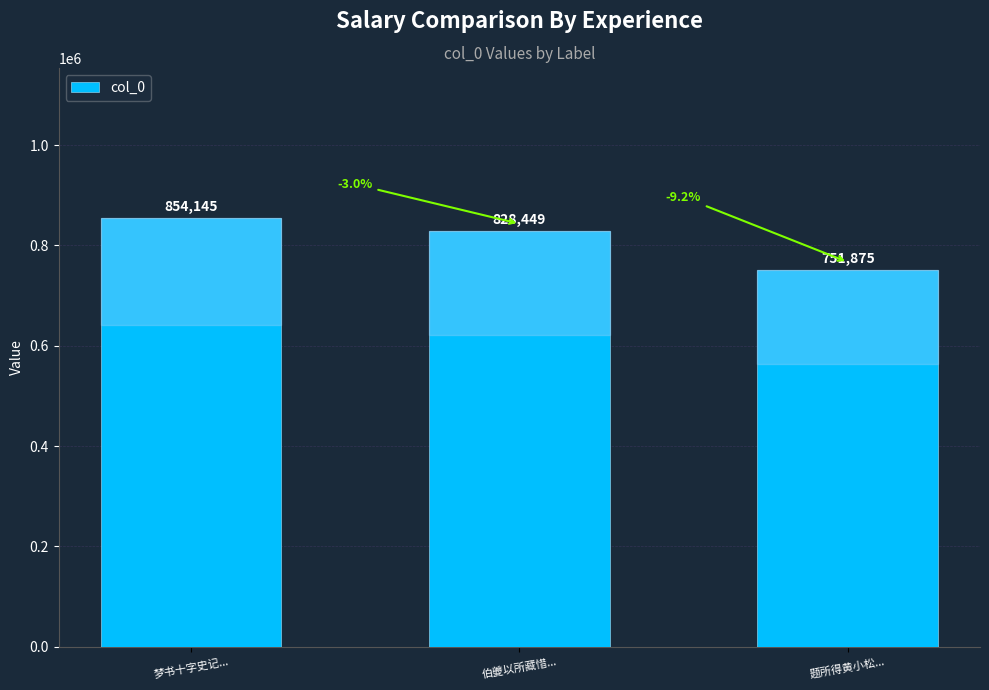

Reading left to right, what are all the values shown in this chart?

梦书十字史记...=854145	伯夔以所藏惜...=828449	题所得黄小松...=751875